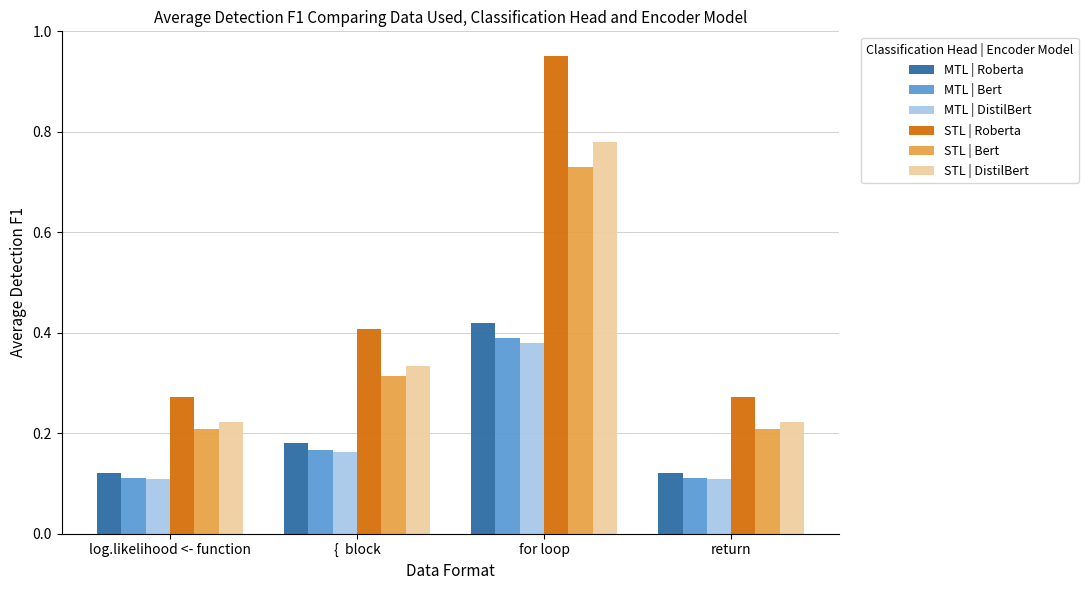

Which category has the highest value across all series?

for loop